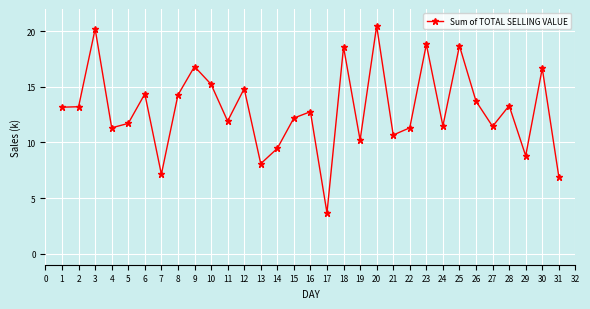

True or false: the data has more than 1 interior local peaks.

True